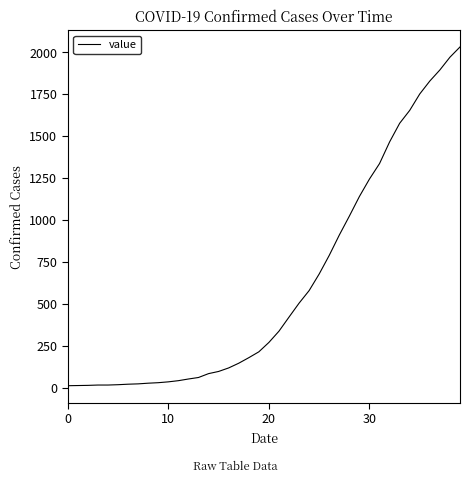

What is the greatest value displayed?

2032